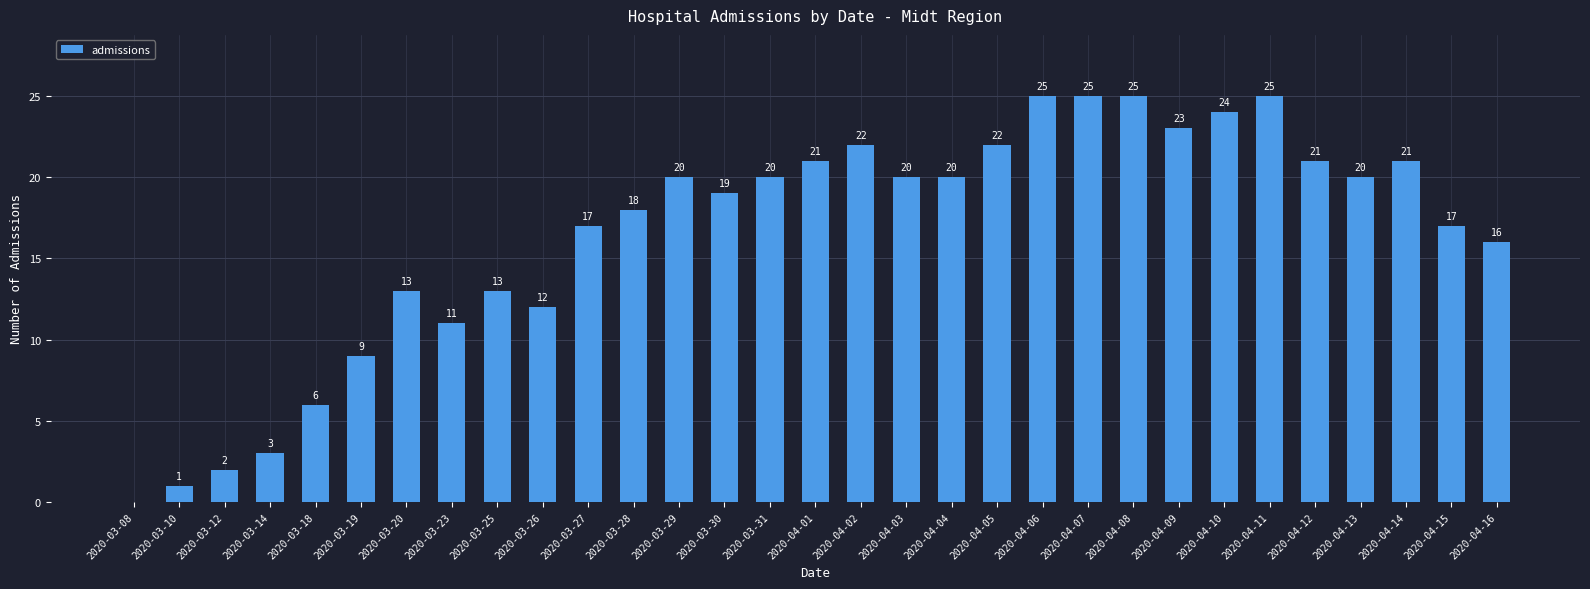

What value does the data have at 2020-04-13, to the nearest 10?

20